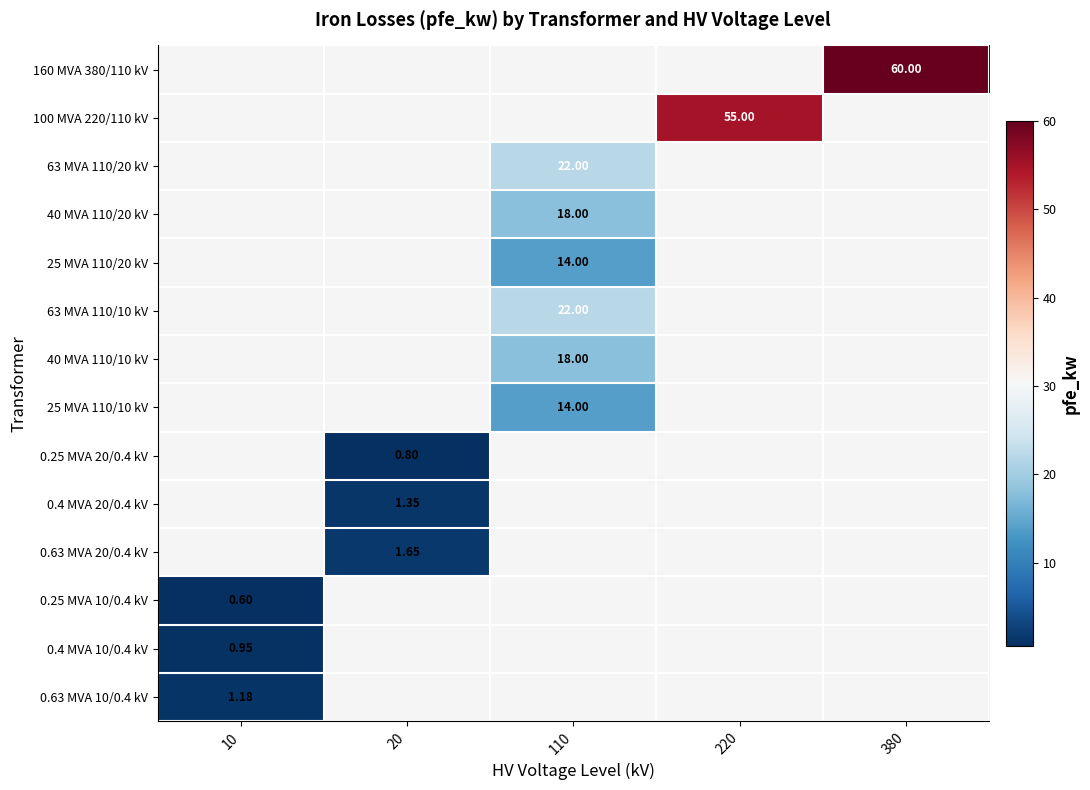

What is the maximum value shown in the chart?

60.0